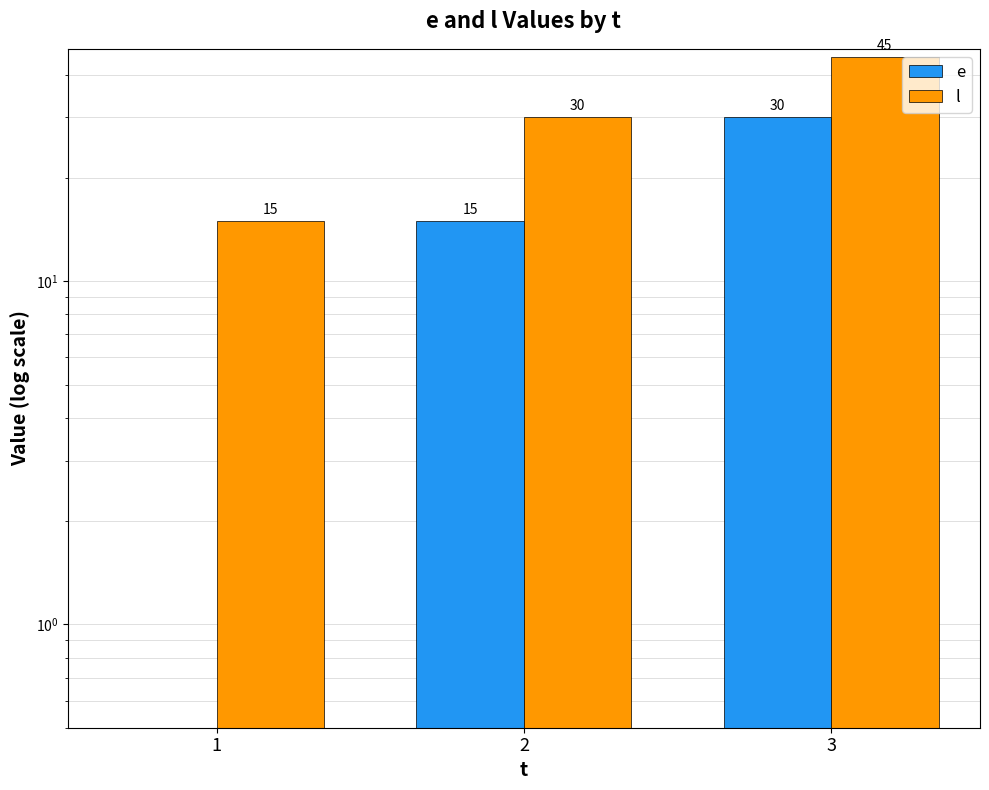

At which label does e first exceed 15?

3